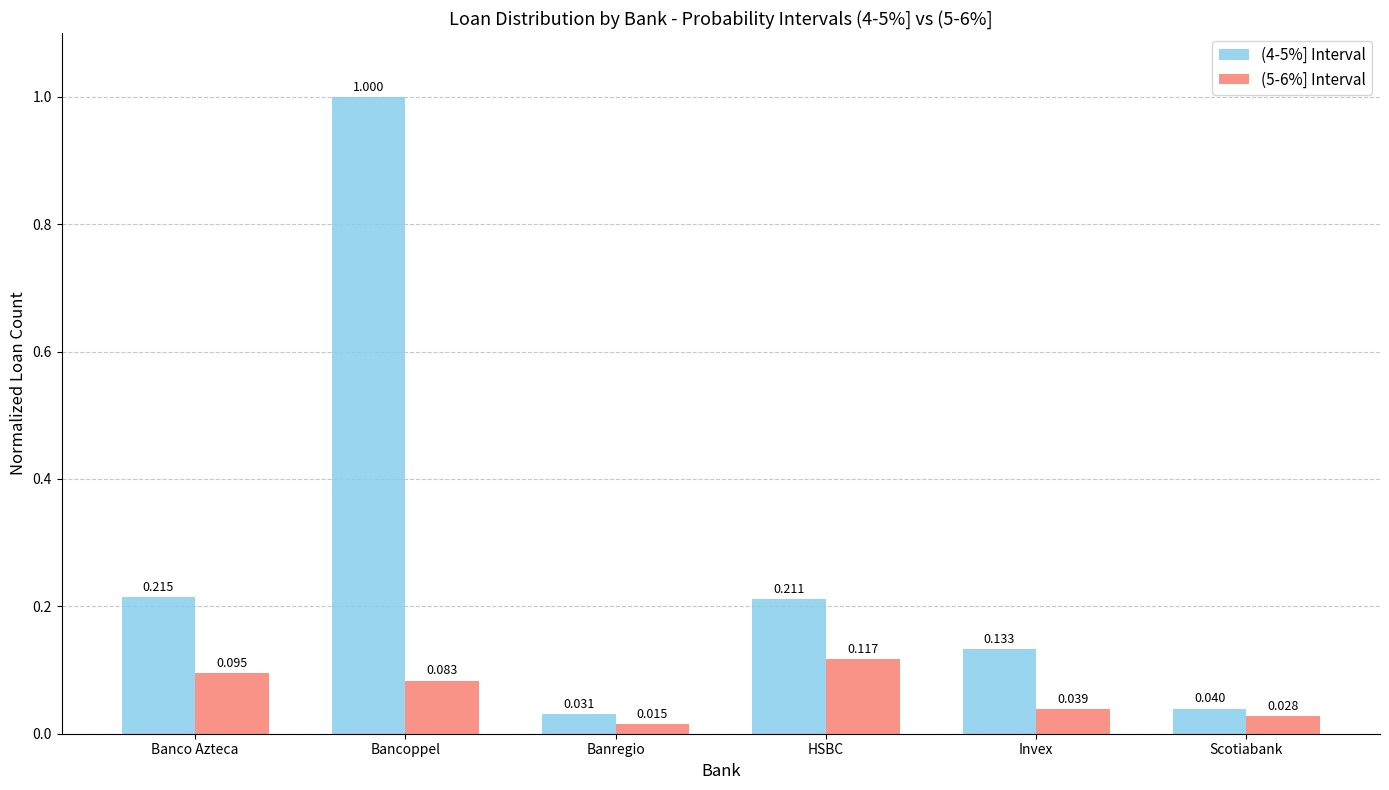

At which label does (5-6%] Interval reach its peak?

HSBC